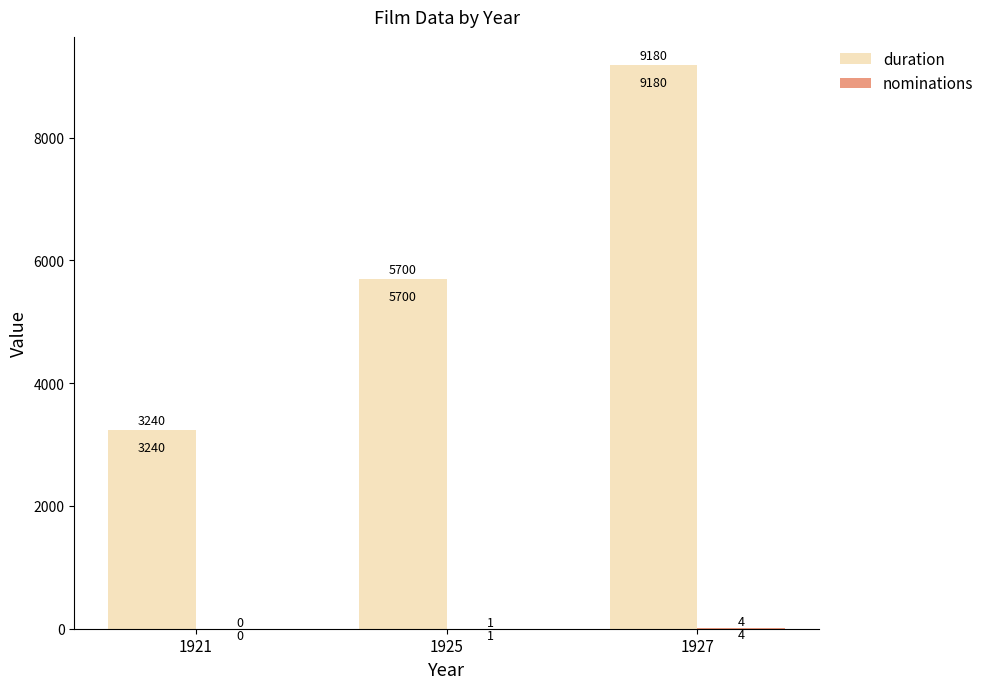

What is the sum of all duration values?

18120